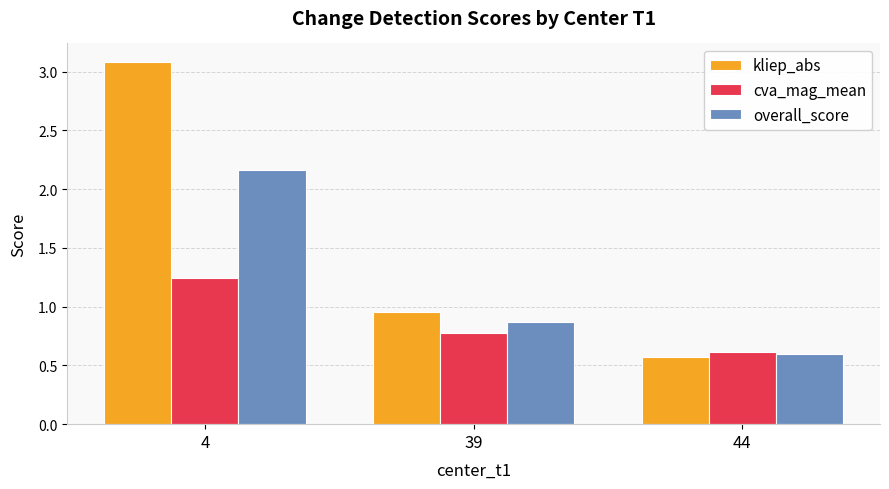

Read the kliep_abs value at 4.

3.1